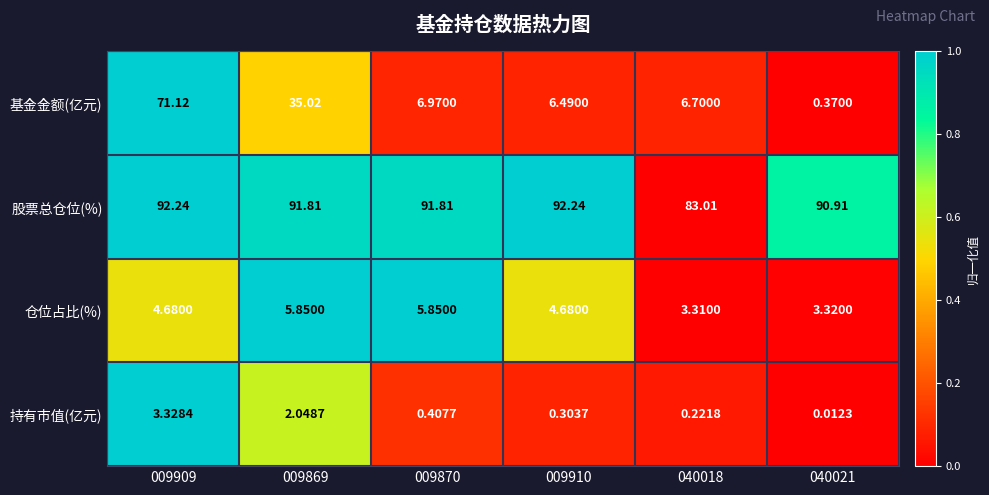

Which series has the largest total across all categories?

股票总仓位(%)